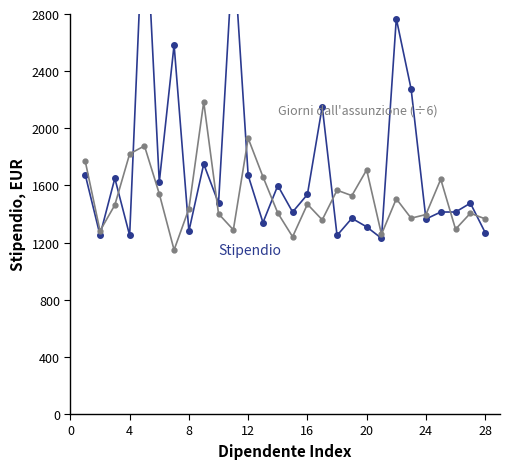

The value of Giorni dall'assunzione (÷6) at 22 is 957.1. True or false?

False